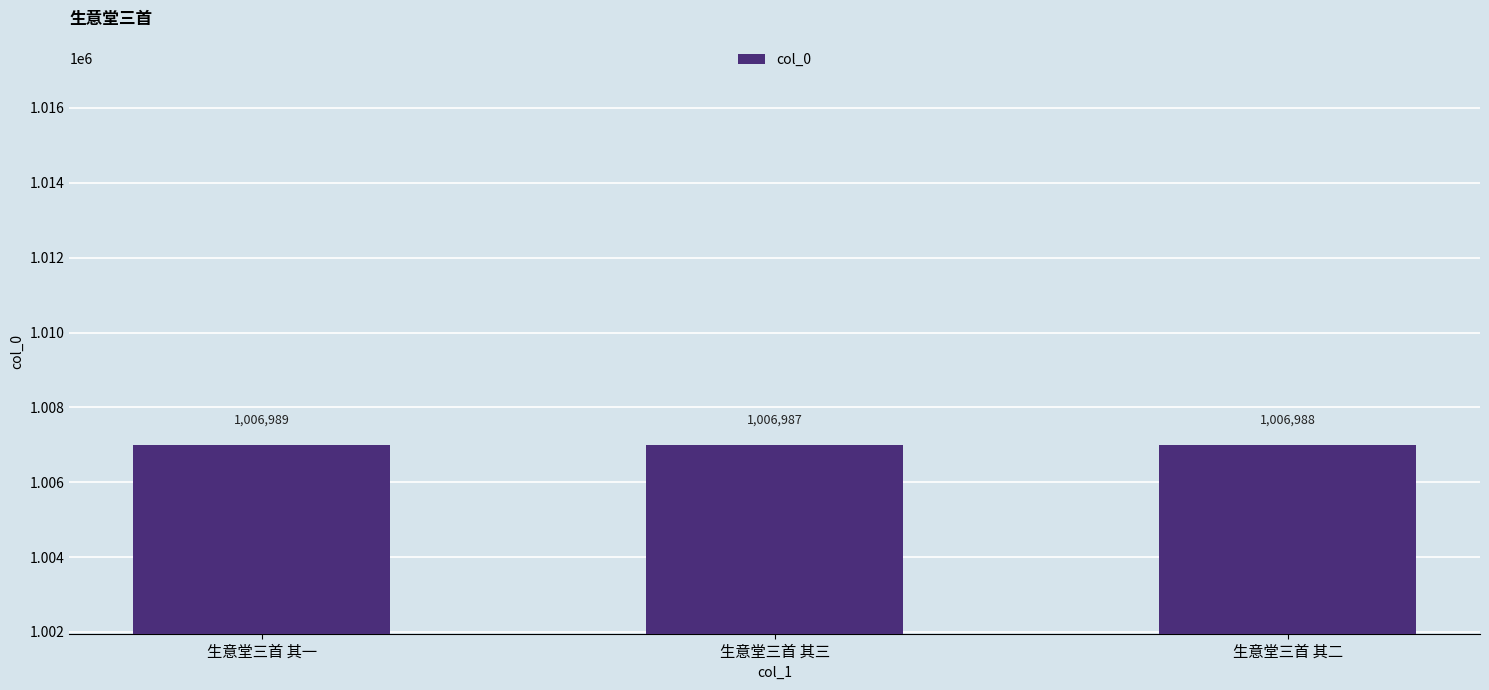

What is the difference between the maximum and minimum values?

2